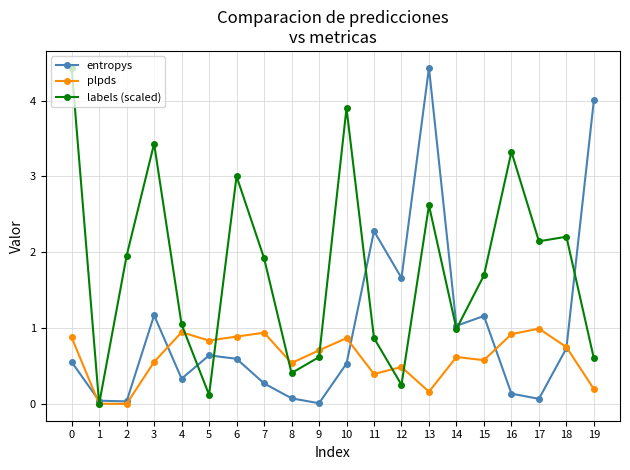

How many lines are shown in the chart?

3